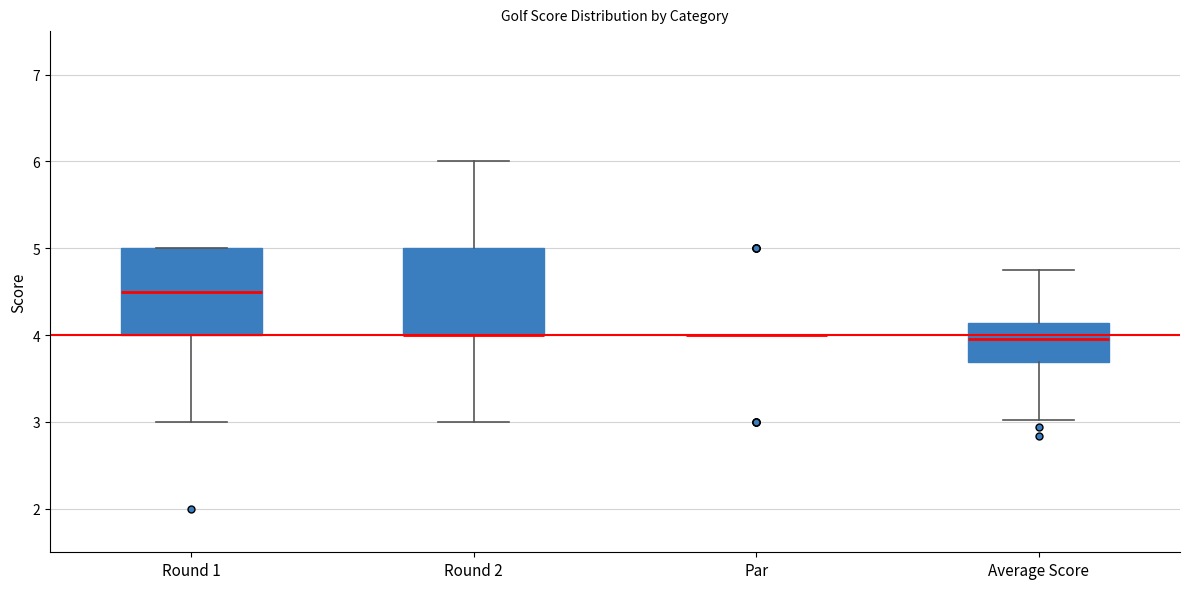

Reading left to right, read every box against the y-axis: the position of its median line, the range the box covers, and the ends of its whiskers. The values are not printed on the chart, so give them approximately, as read against the axis.

Round 1: median 4.5, box 4.0 to 5.0, whiskers 3.0 to 5.0
Round 2: median 4.0 (drawn on the box's lower edge), box 4.0 to 5.0, whiskers 3.0 to 6.0
Par: box collapsed to a line at 4.0, whiskers 4.0 to 4.0
Average Score: median 4.0, box 3.7 to 4.1, whiskers 3.0 to 4.7